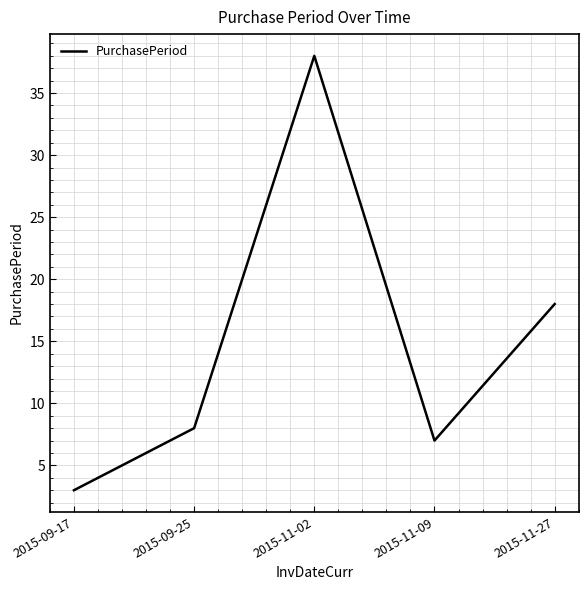

What is the average value?

15